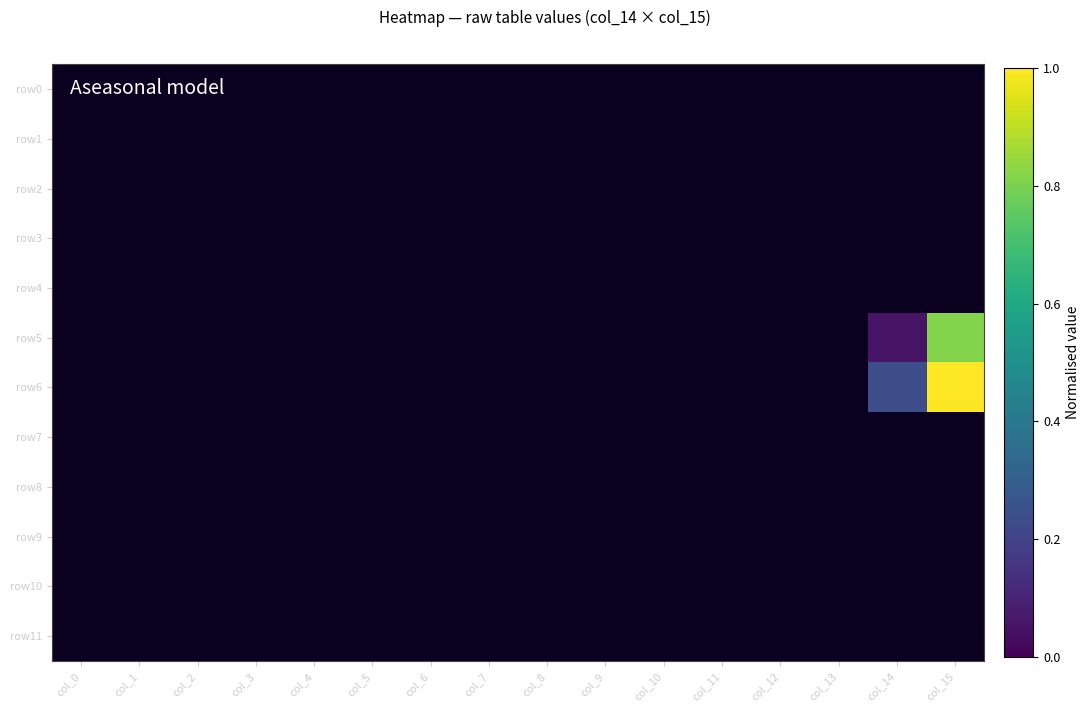

At which category does the chart reach its peak across all series?

col_15